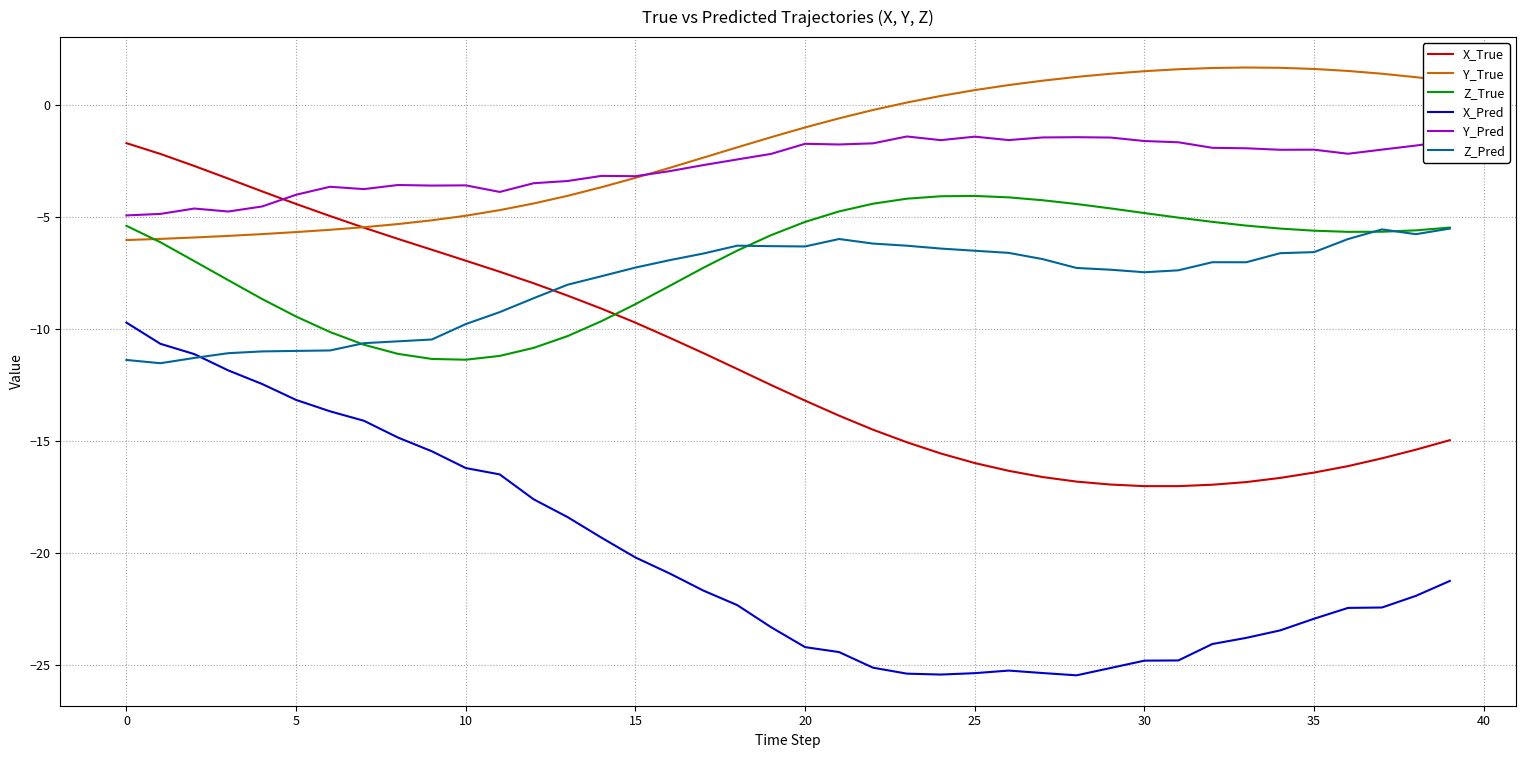

How many times do Y_Pred and X_True cross each other?

1